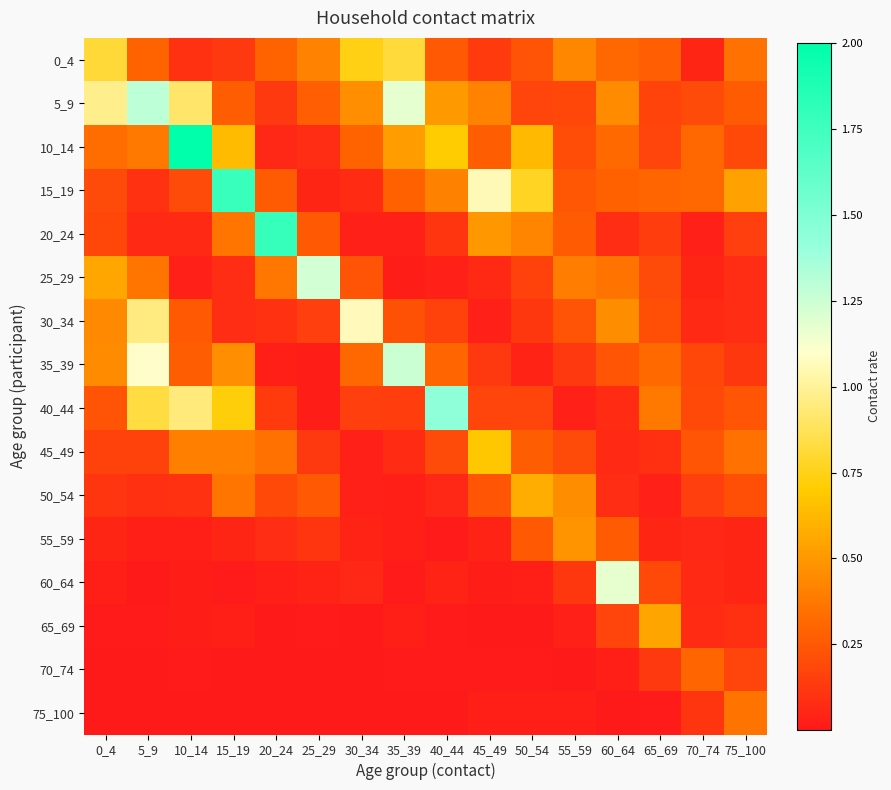

Reading left to right, list all the values displayed in this chart.

0_4: 0_4=0.8	5_9=0.3	10_14=0.1	15_19=0.1	20_24=0.3	25_29=0.4	30_34=0.7	35_39=0.8	40_44=0.3	45_49=0.1	50_54=0.2	55_59=0.4	60_64=0.3	65_69=0.3	70_74=0.1	75_100=0.3
5_9: 0_4=1.0	5_9=1.3	10_14=0.9	15_19=0.3	20_24=0.1	25_29=0.3	30_34=0.5	35_39=1.2	40_44=0.5	45_49=0.4	50_54=0.2	55_59=0.2	60_64=0.5	65_69=0.2	70_74=0.2	75_100=0.3
10_14: 0_4=0.3	5_9=0.4	10_14=2.0	15_19=0.6	20_24=0.1	25_29=0.1	30_34=0.3	35_39=0.5	40_44=0.7	45_49=0.3	50_54=0.6	55_59=0.2	60_64=0.3	65_69=0.2	70_74=0.3	75_100=0.2
15_19: 0_4=0.2	5_9=0.1	10_14=0.2	15_19=1.8	20_24=0.3	25_29=0.1	30_34=0.1	35_39=0.3	40_44=0.4	45_49=1.1	50_54=0.8	55_59=0.2	60_64=0.3	65_69=0.3	70_74=0.3	75_100=0.5
20_24: 0_4=0.2	5_9=0.1	10_14=0.1	15_19=0.4	20_24=1.8	25_29=0.3	30_34=0.0	35_39=0.0	40_44=0.1	45_49=0.5	50_54=0.4	55_59=0.3	60_64=0.1	65_69=0.1	70_74=0.0	75_100=0.2
25_29: 0_4=0.6	5_9=0.4	10_14=0.0	15_19=0.1	20_24=0.4	25_29=1.2	30_34=0.2	35_39=0.0	40_44=0.0	45_49=0.1	50_54=0.2	55_59=0.4	60_64=0.4	65_69=0.2	70_74=0.1	75_100=0.1
30_34: 0_4=0.4	5_9=0.9	10_14=0.3	15_19=0.1	20_24=0.1	25_29=0.1	30_34=1.1	35_39=0.2	40_44=0.2	45_49=0.0	50_54=0.1	55_59=0.2	60_64=0.5	65_69=0.2	70_74=0.1	75_100=0.1
35_39: 0_4=0.5	5_9=1.1	10_14=0.3	15_19=0.5	20_24=0.0	25_29=0.0	30_34=0.3	35_39=1.3	40_44=0.3	45_49=0.1	50_54=0.0	55_59=0.1	60_64=0.2	65_69=0.3	70_74=0.2	75_100=0.1
40_44: 0_4=0.2	5_9=0.8	10_14=0.9	15_19=0.7	20_24=0.1	25_29=0.0	30_34=0.2	35_39=0.1	40_44=1.4	45_49=0.2	50_54=0.2	55_59=0.0	60_64=0.1	65_69=0.4	70_74=0.2	75_100=0.2
45_49: 0_4=0.2	5_9=0.2	10_14=0.4	15_19=0.4	20_24=0.3	25_29=0.1	30_34=0.0	35_39=0.1	40_44=0.2	45_49=0.7	50_54=0.3	55_59=0.2	60_64=0.1	65_69=0.1	70_74=0.2	75_100=0.4
50_54: 0_4=0.1	5_9=0.1	10_14=0.1	15_19=0.4	20_24=0.2	25_29=0.3	30_34=0.0	35_39=0.0	40_44=0.1	45_49=0.2	50_54=0.6	55_59=0.5	60_64=0.1	65_69=0.0	70_74=0.2	75_100=0.2
55_59: 0_4=0.1	5_9=0.0	10_14=0.0	15_19=0.0	20_24=0.1	25_29=0.1	30_34=0.0	35_39=0.0	40_44=0.0	45_49=0.0	50_54=0.3	55_59=0.5	60_64=0.3	65_69=0.0	70_74=0.1	75_100=0.1
60_64: 0_4=0.0	5_9=0.0	10_14=0.0	15_19=0.0	20_24=0.0	25_29=0.0	30_34=0.1	35_39=0.0	40_44=0.0	45_49=0.0	50_54=0.0	55_59=0.1	60_64=1.2	65_69=0.2	70_74=0.1	75_100=0.1
65_69: 0_4=0.0	5_9=0.0	10_14=0.0	15_19=0.0	20_24=0.0	25_29=0.0	30_34=0.0	35_39=0.0	40_44=0.0	45_49=0.0	50_54=0.0	55_59=0.0	60_64=0.2	65_69=0.6	70_74=0.1	75_100=0.1
70_74: 0_4=0.0	5_9=0.0	10_14=0.0	15_19=0.0	20_24=0.0	25_29=0.0	30_34=0.0	35_39=0.0	40_44=0.0	45_49=0.0	50_54=0.0	55_59=0.0	60_64=0.0	65_69=0.1	70_74=0.3	75_100=0.2
75_100: 0_4=0.0	5_9=0.0	10_14=0.0	15_19=0.0	20_24=0.0	25_29=0.0	30_34=0.0	35_39=0.0	40_44=0.0	45_49=0.0	50_54=0.0	55_59=0.0	60_64=0.0	65_69=0.0	70_74=0.1	75_100=0.4